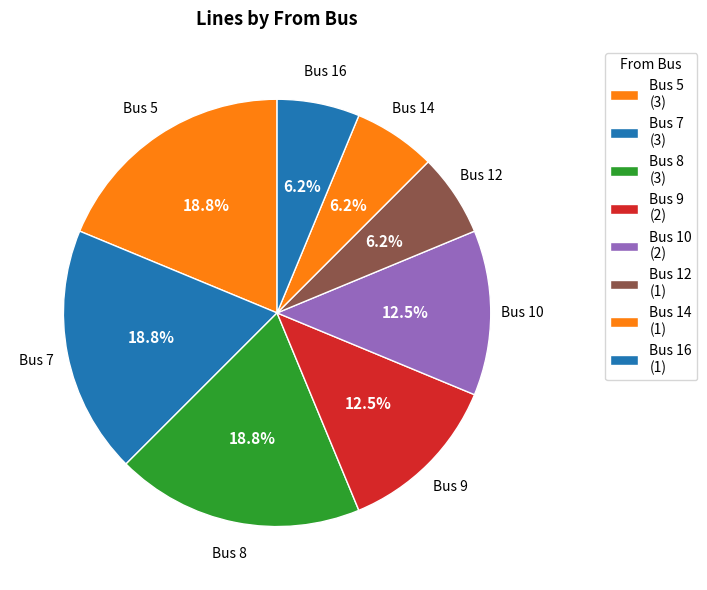

How many segments does this pie chart have?

8